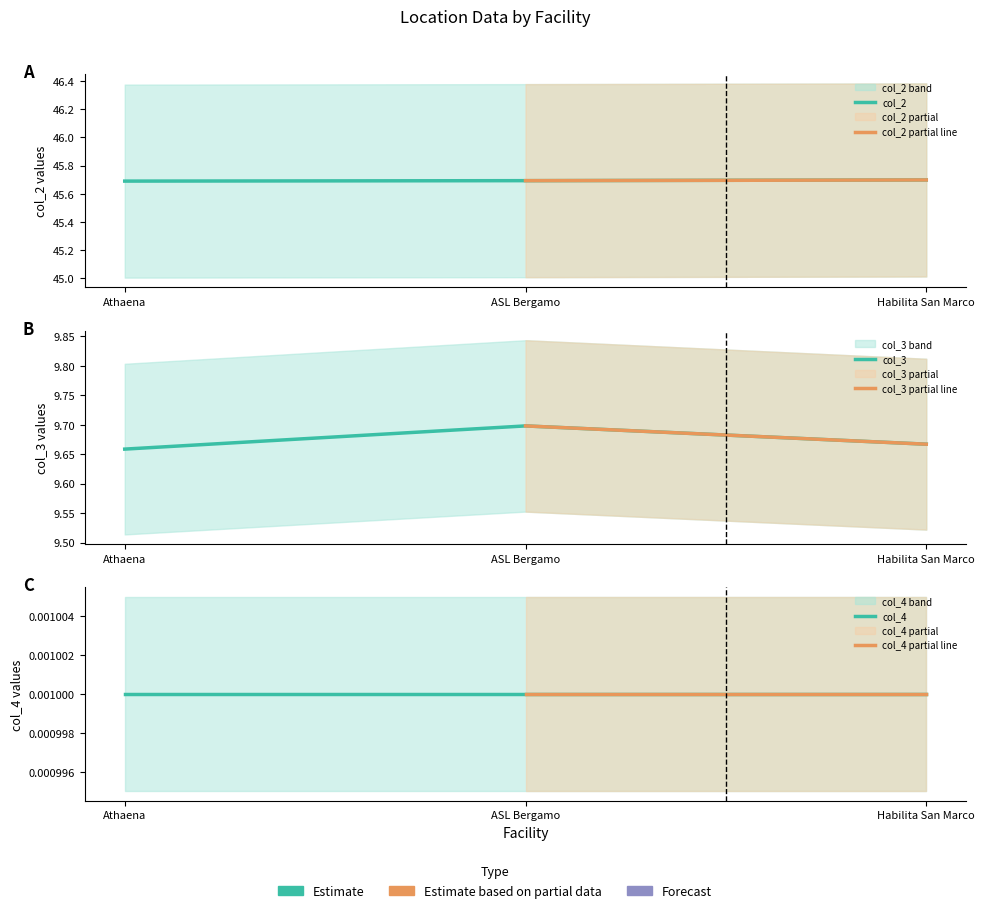

How many col_2 values are between 45 and 46?

3